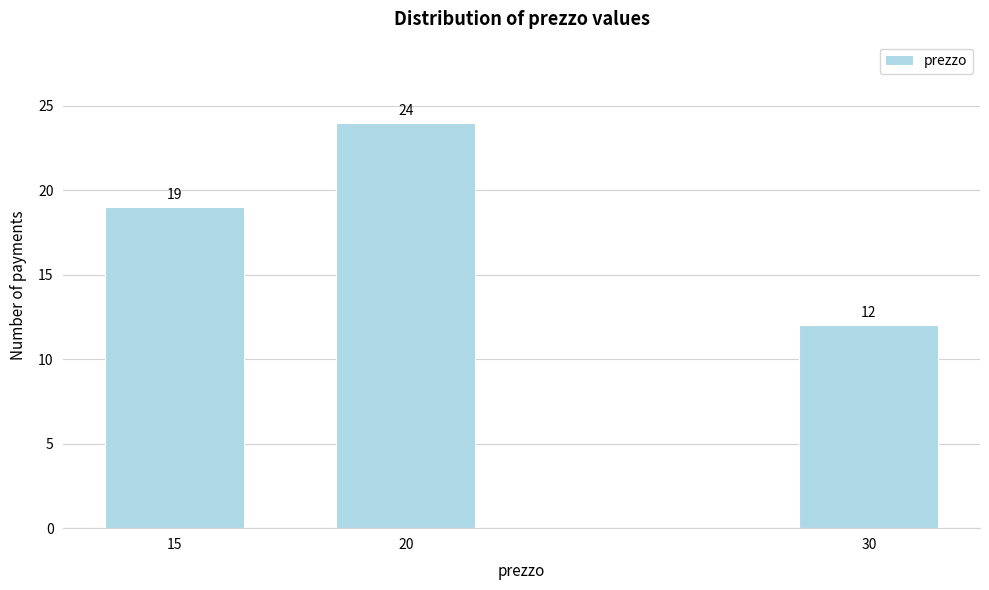

Reading left to right, extract all data points from this chart.

19	24	12